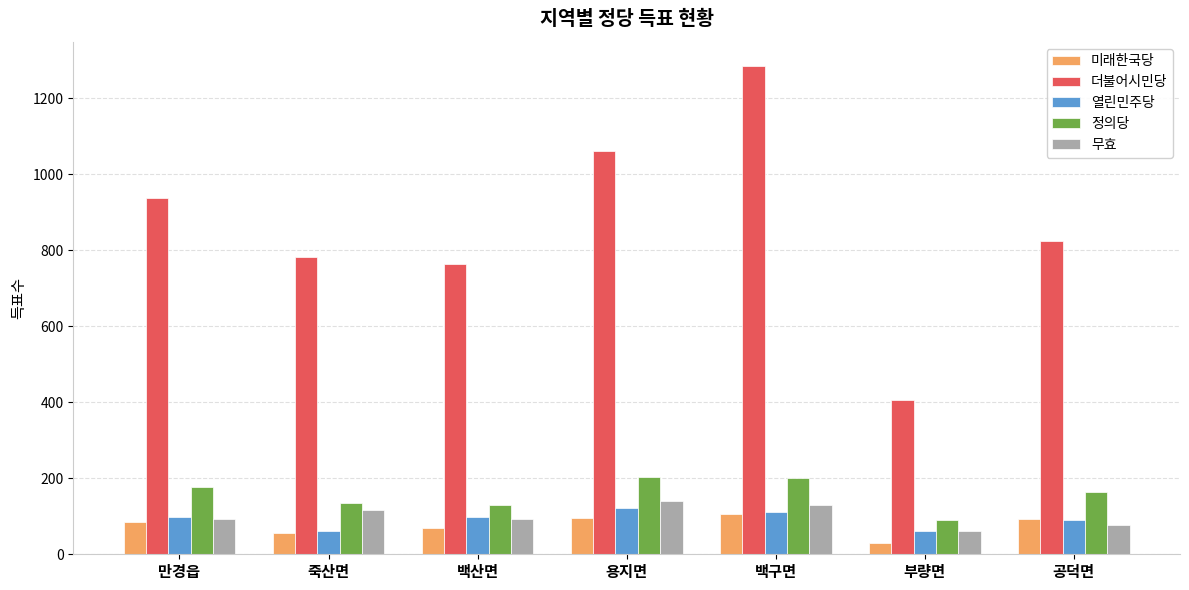

What is the total value across all series at 만경읍?

1392